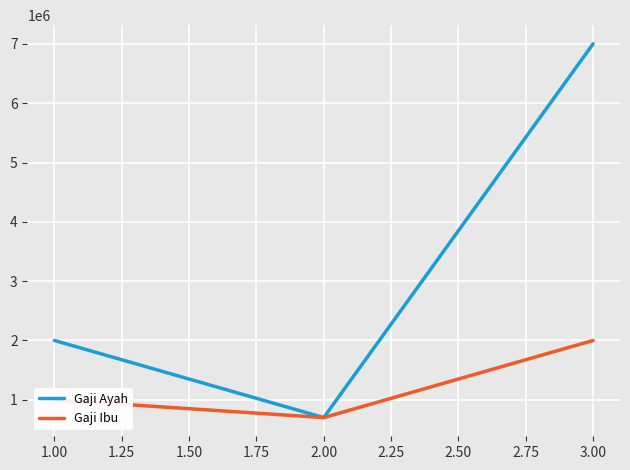

Which series has the largest total across all categories?

Gaji Ayah